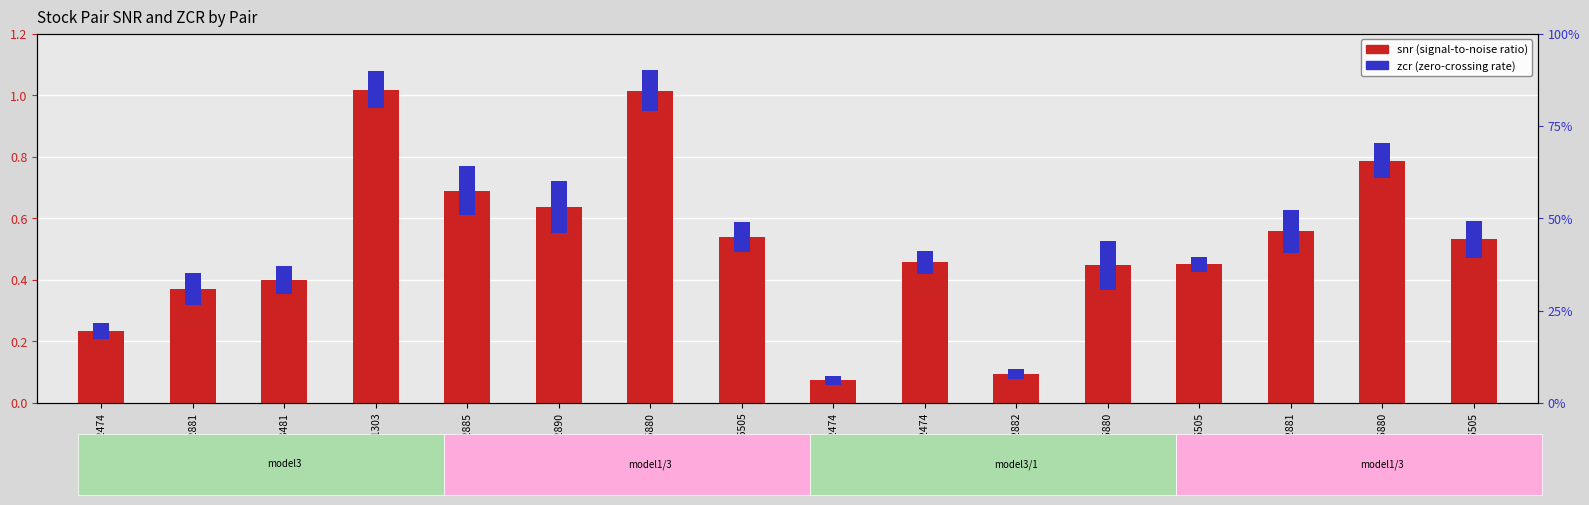

Is the value of zcr at 1101-3481 greater than the value of snr at 1301-6505?

No